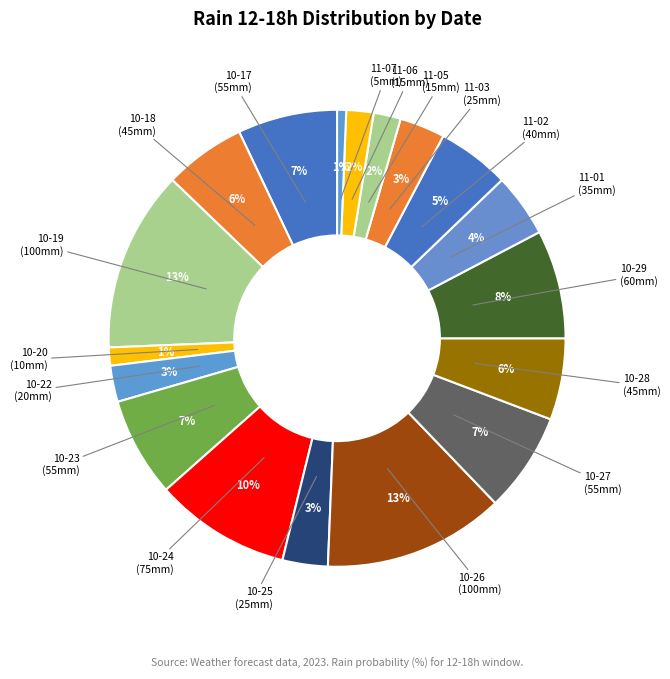

Count the number of slices in the pie.

18